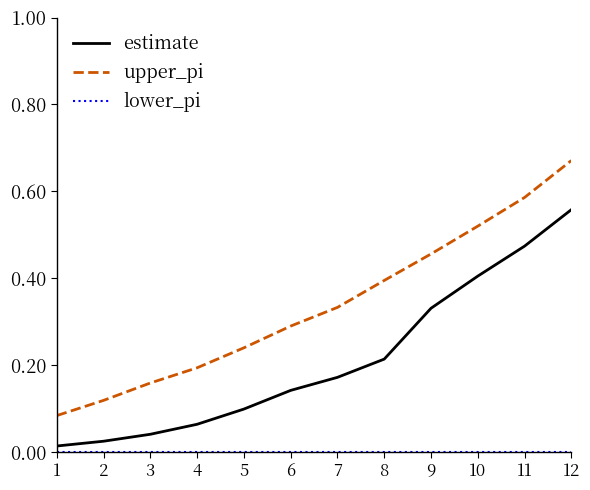

True or false: upper_pi and estimate cross at least once.

False